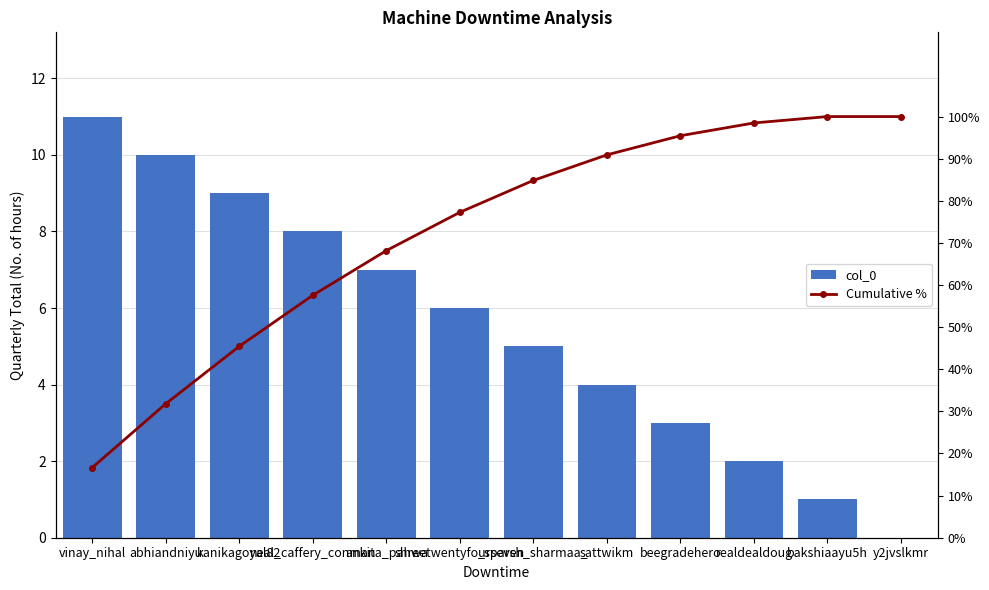

How many data points does each series have?

12